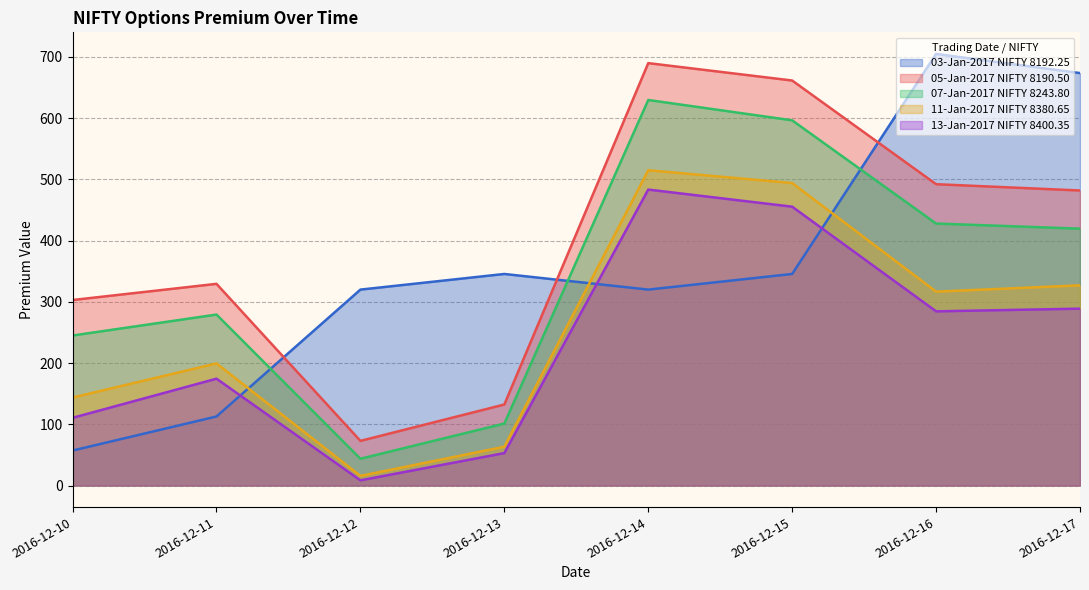

List the labels in order of 03-Jan-2017 NIFTY 8192.25 value, largest first.

2016-12-16, 2016-12-17, 2016-12-13, 2016-12-15, 2016-12-12, 2016-12-14, 2016-12-11, 2016-12-10